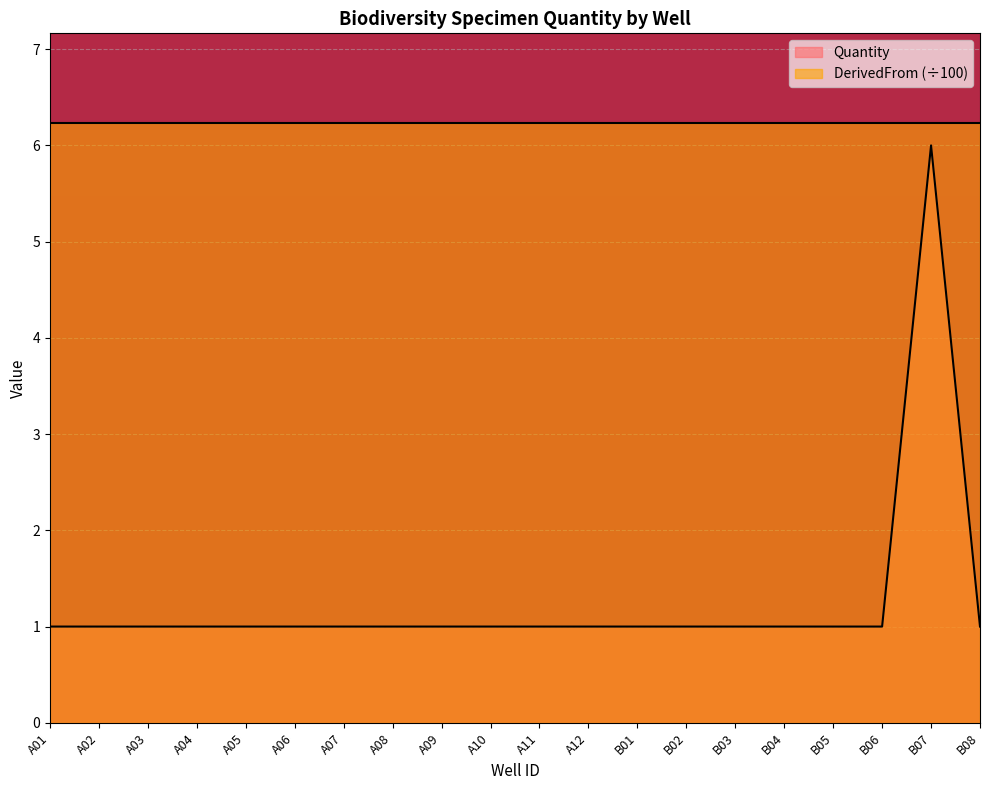

What is the maximum value shown in the chart?

6.2